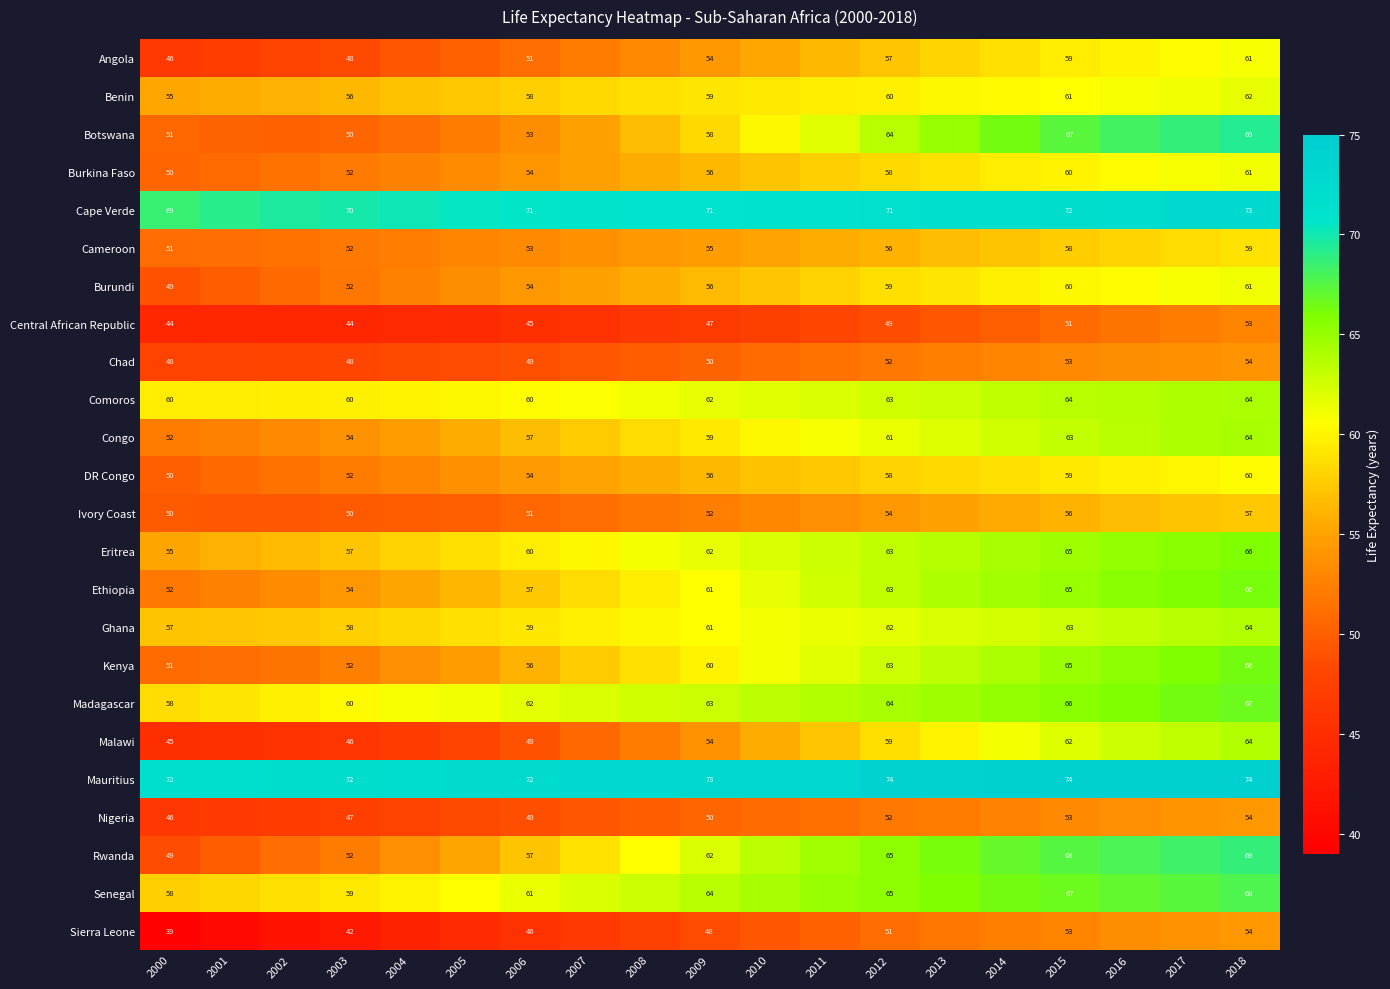

What is the total value across all series at 2015?

1484.0